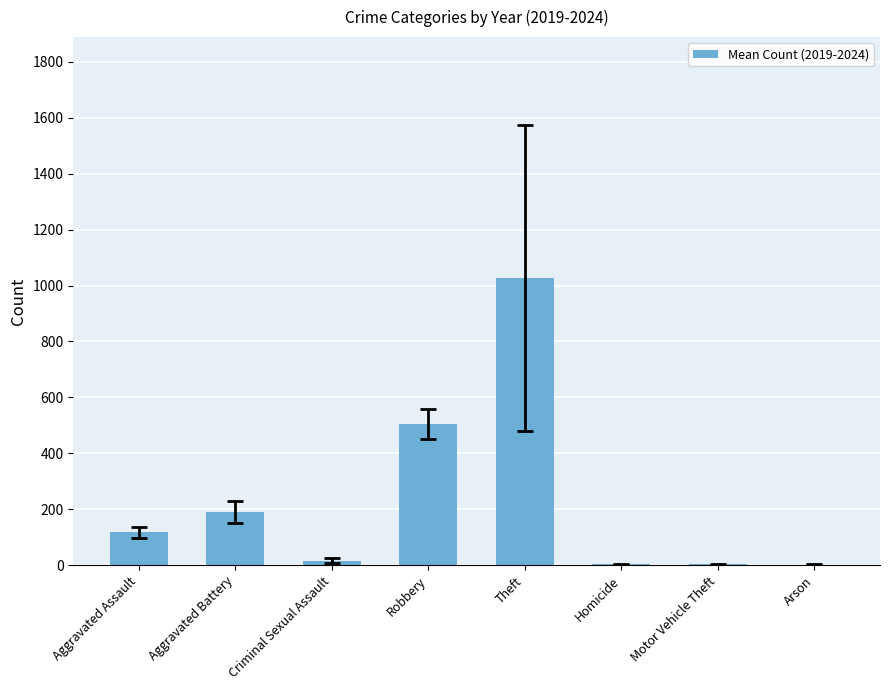

What is the sum of the values at Motor Vehicle Theft and Criminal Sexual Assault?

18.7